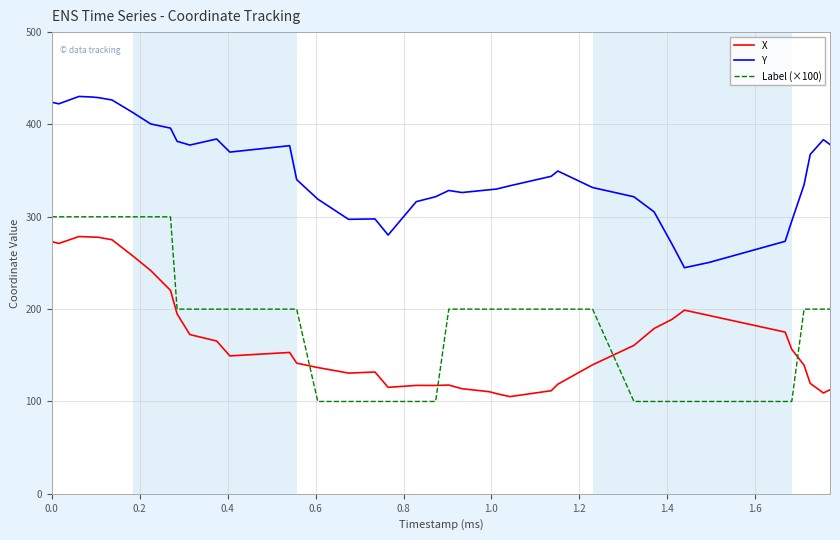

Which series has the largest range (max minus min)?

Label (×100)